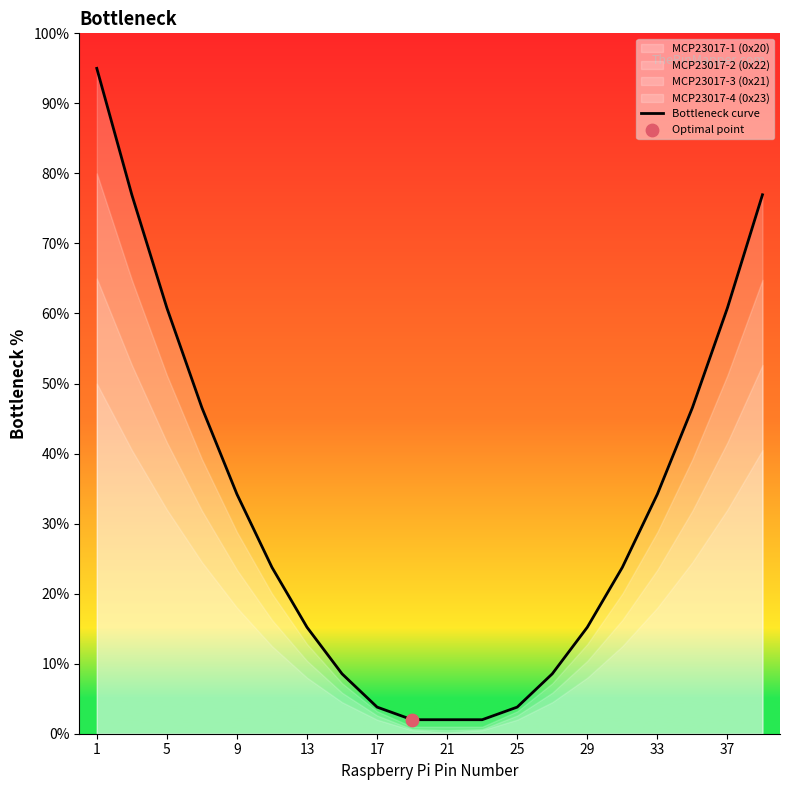

Which has a higher value, 5 or 13?

5